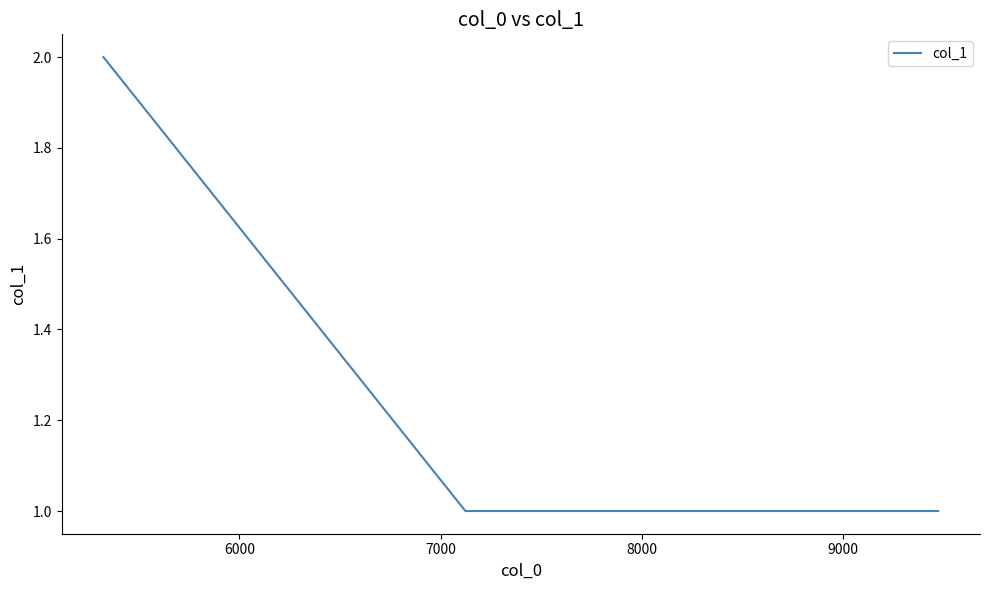

Count the number of categories in the chart.

3